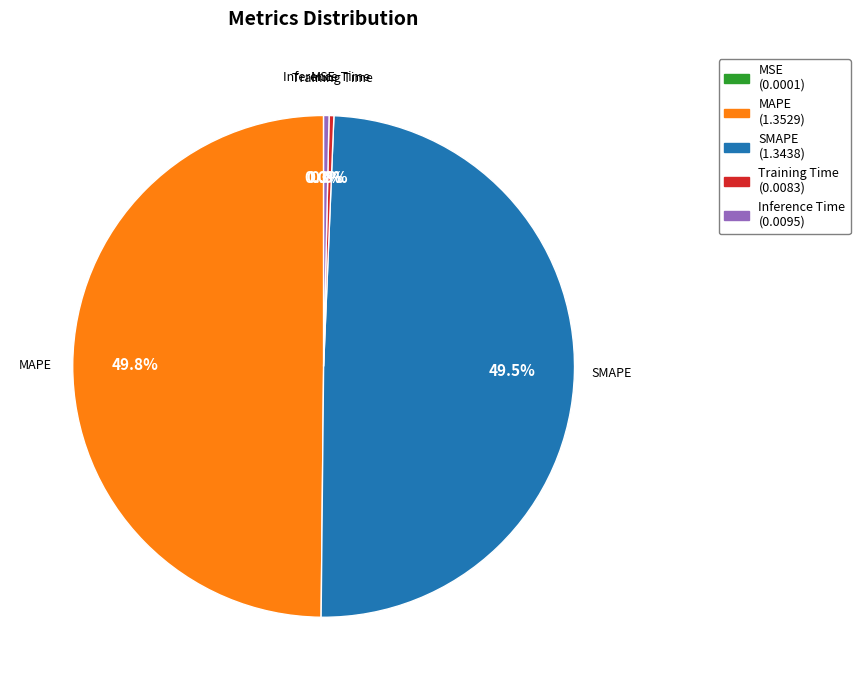

True or false: SMAPE accounts for 61% of the total.

False